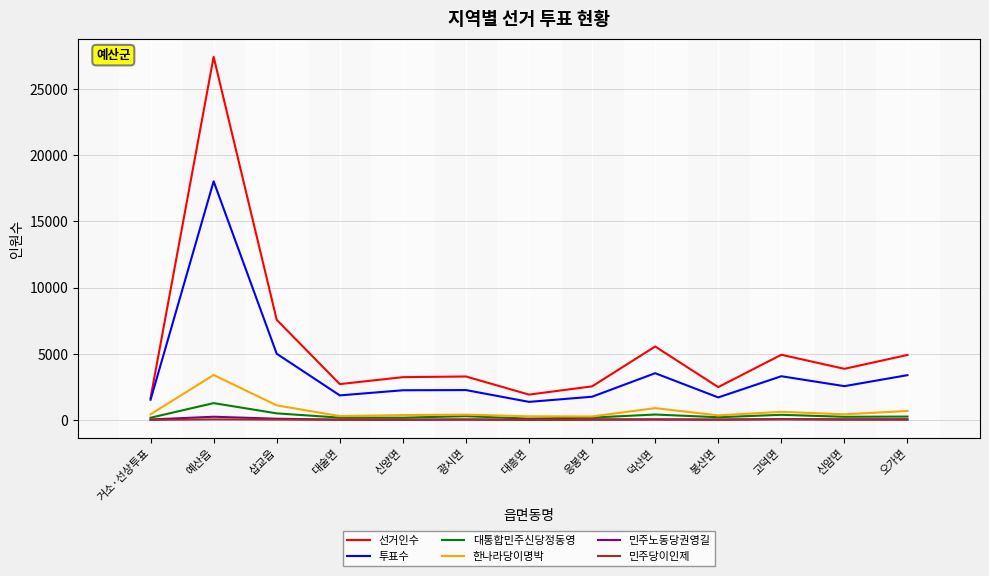

Which category has the highest value across all series?

예산읍